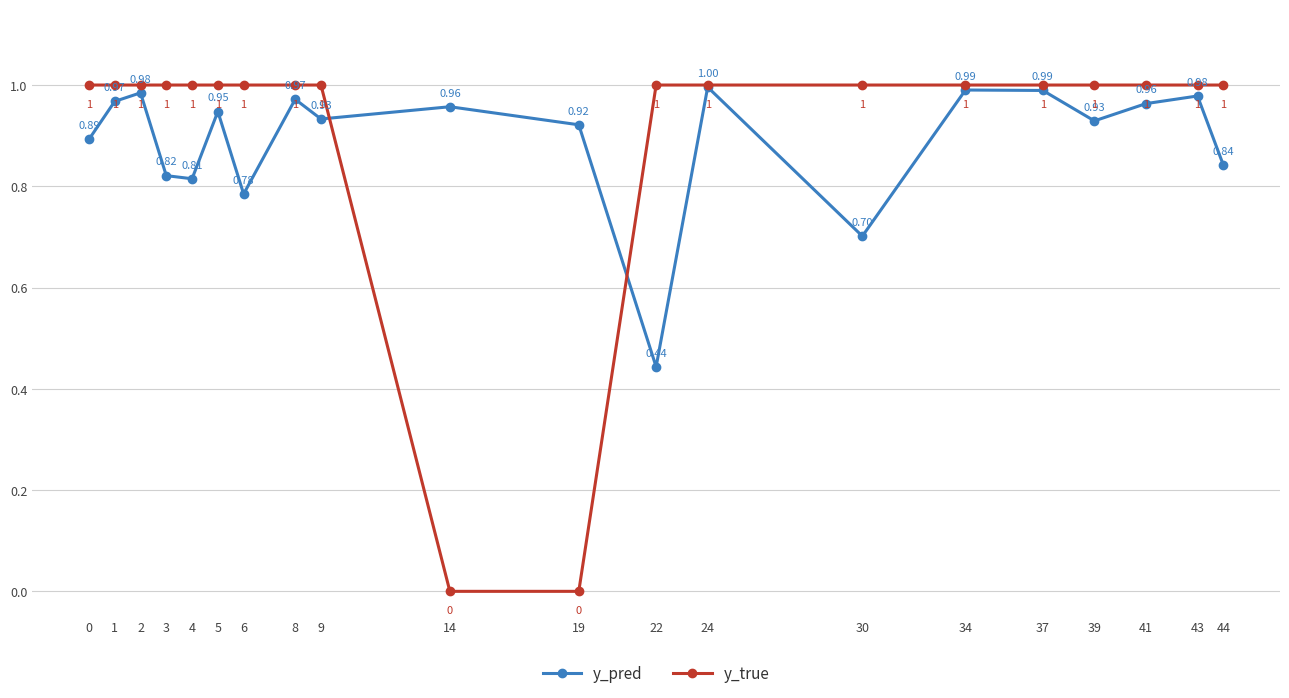

Where do y_true and y_pred first cross each other?

9 and 14